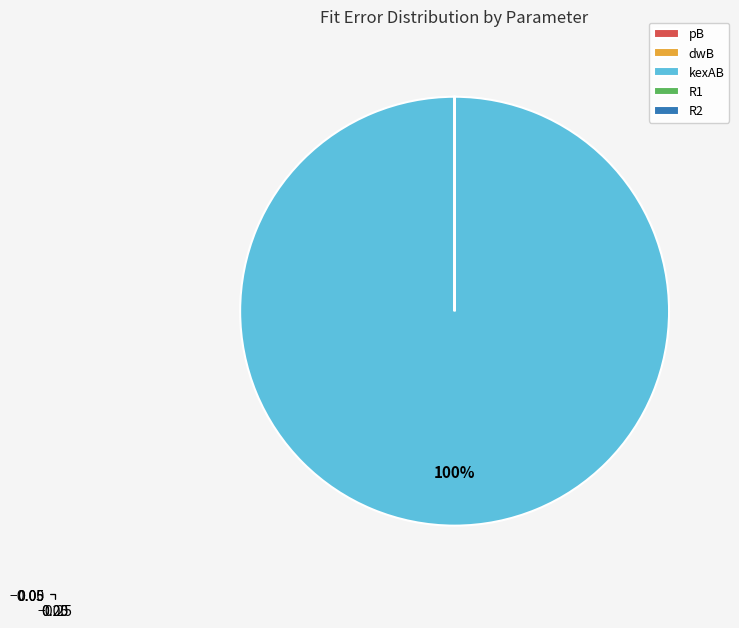

Is there any slice that represents more than half of the pie?

Yes